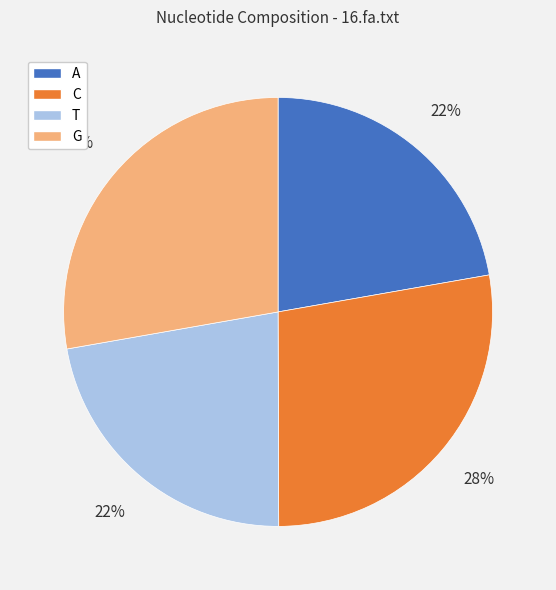

Does A account for over 50% of the chart?

No